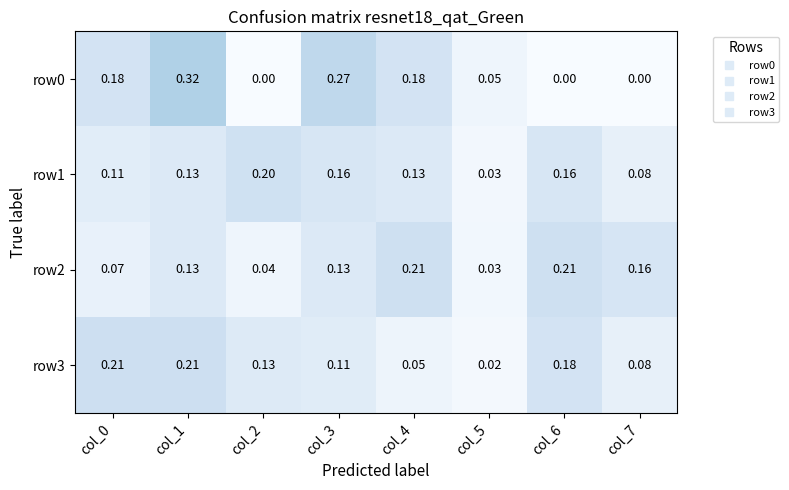

What is the difference between the highest and lowest values at col_7?

0.2